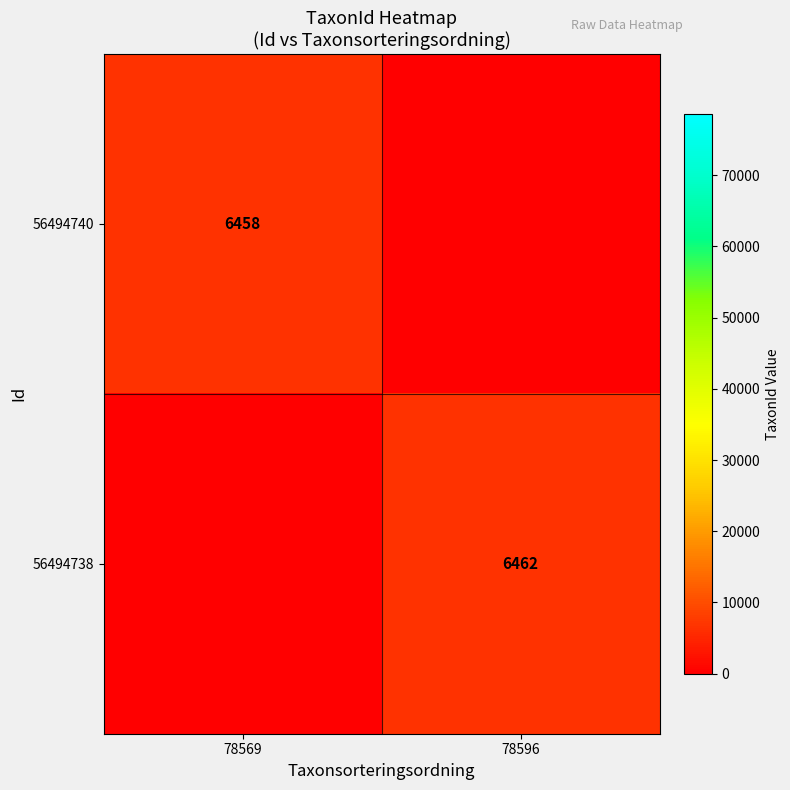

The value of 56494740 at 78569 is 4320. True or false?

False